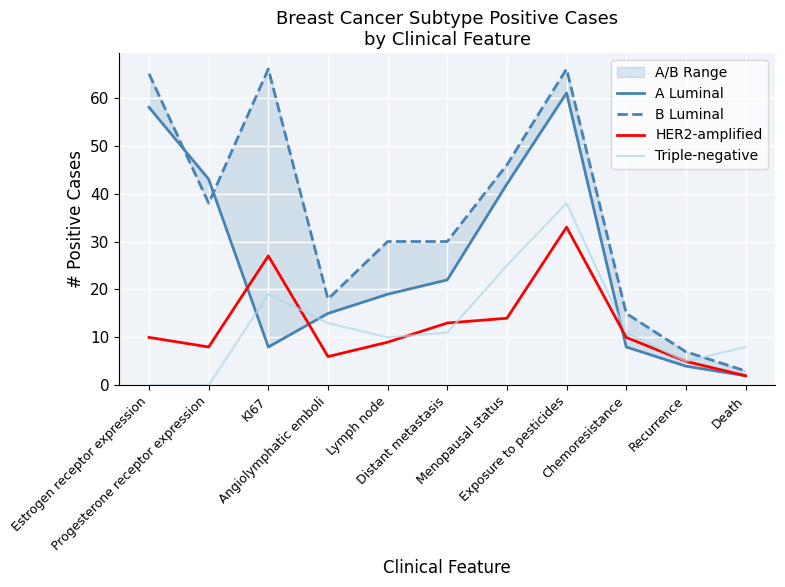

Where is Triple-negative nearest to the value 19?

KI67